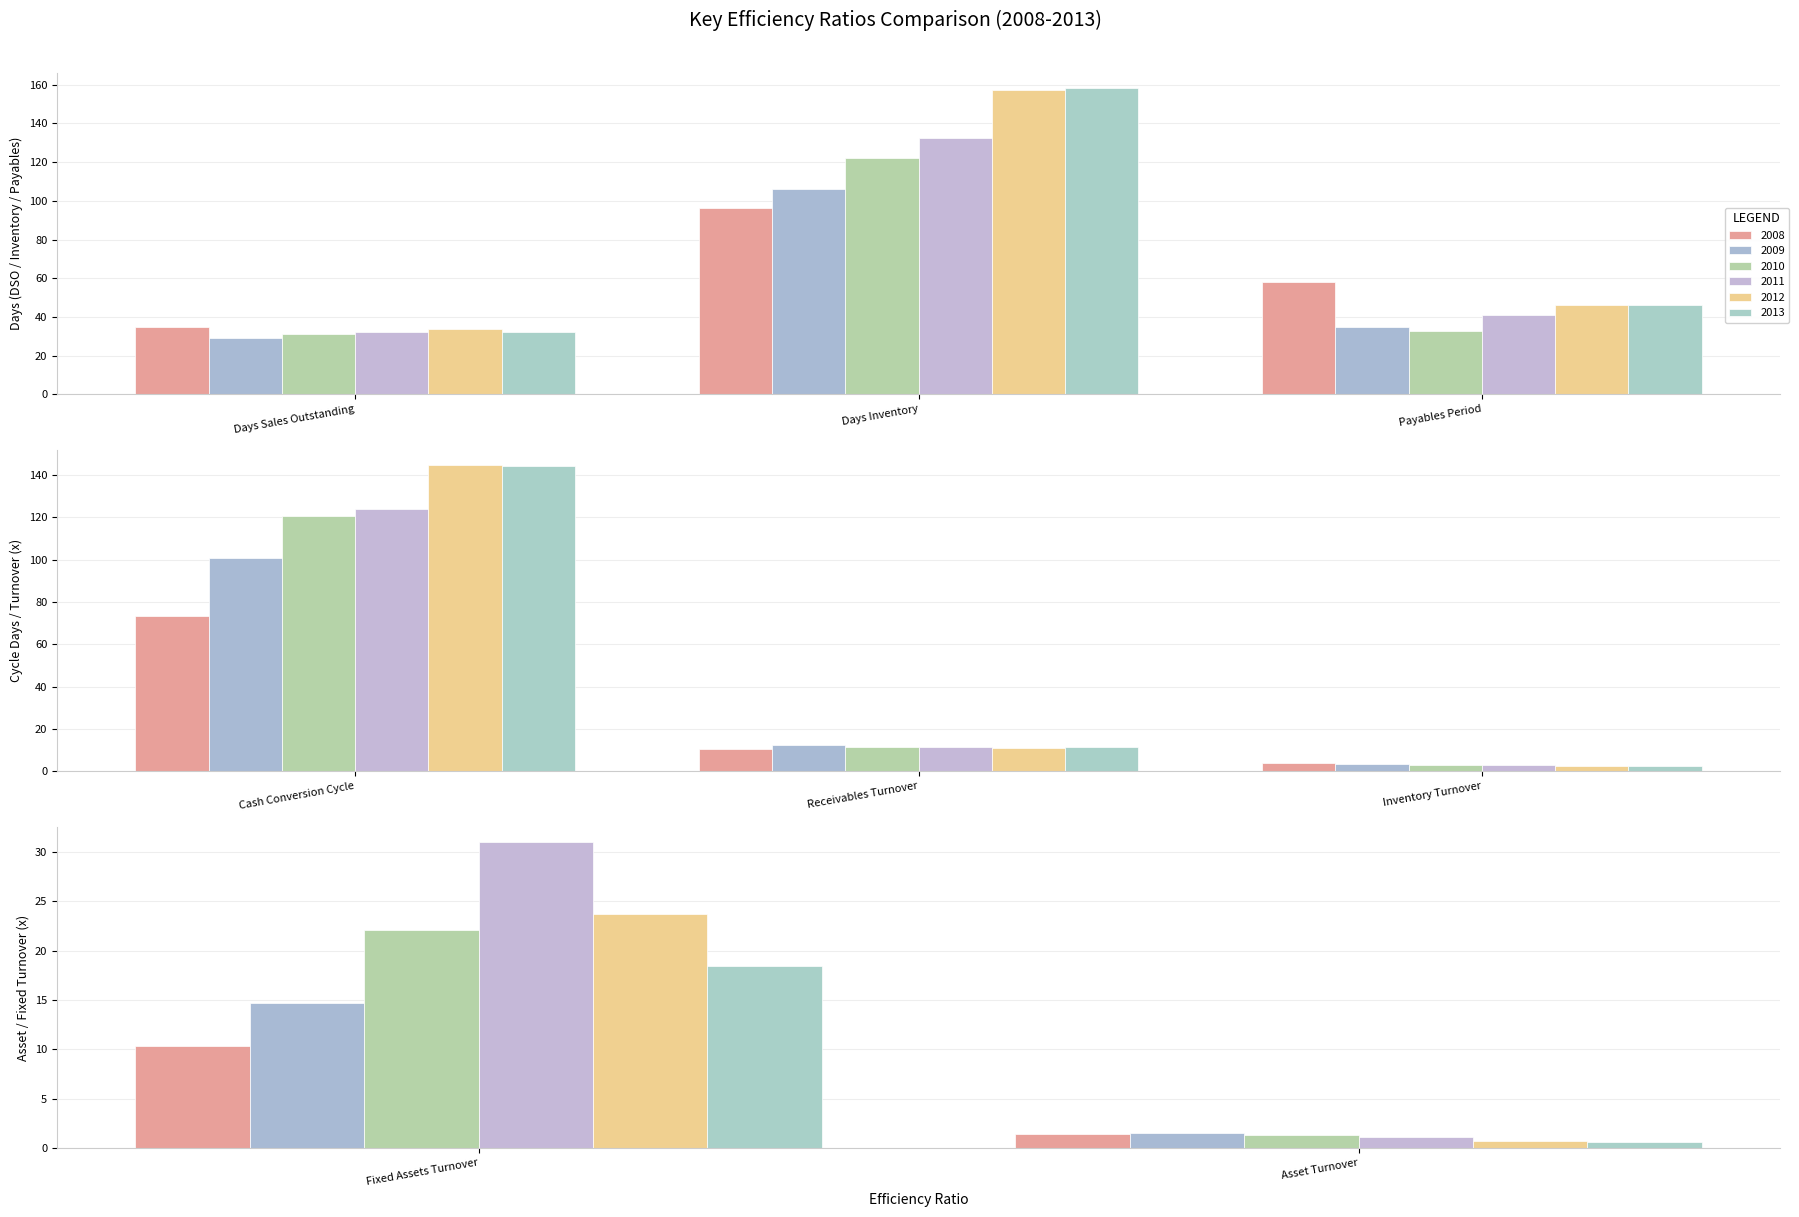

What is the sum of the 2009 values at Asset Turnover and Receivables Turnover?

14.0